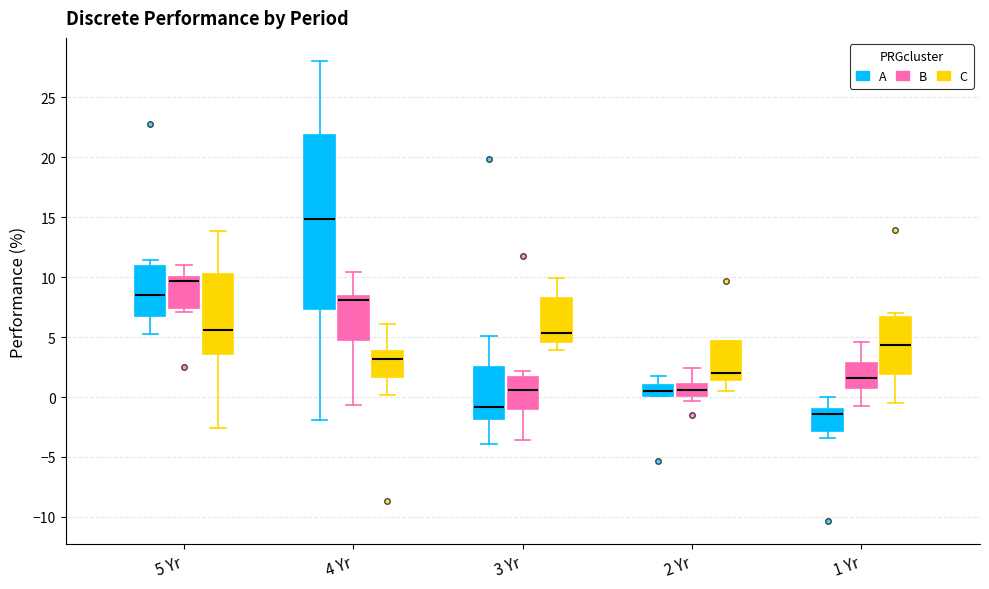

Which box's median line is the highest?

4 Yr (A)